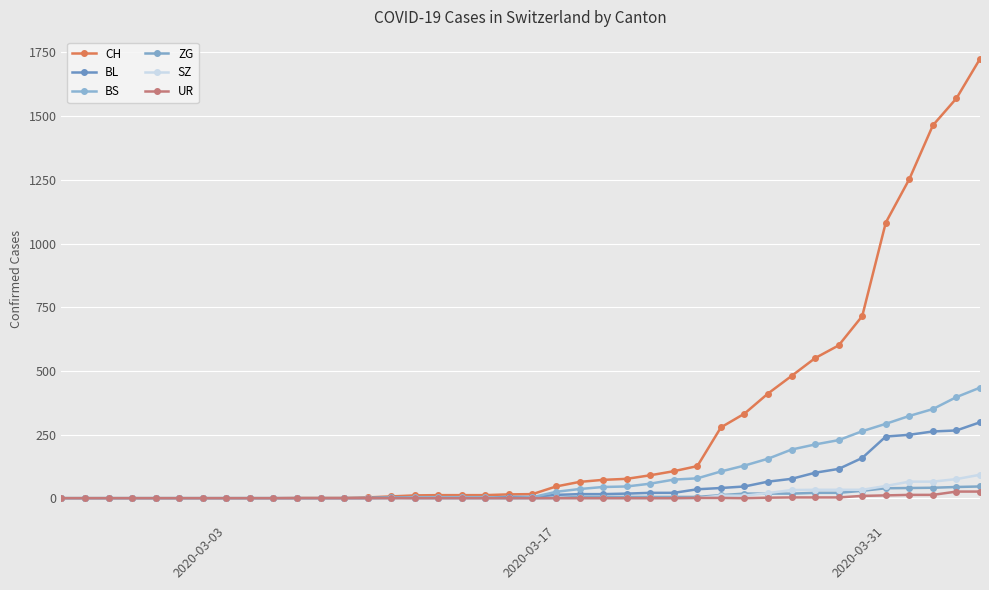

Does the chart have visible grid lines?

Yes